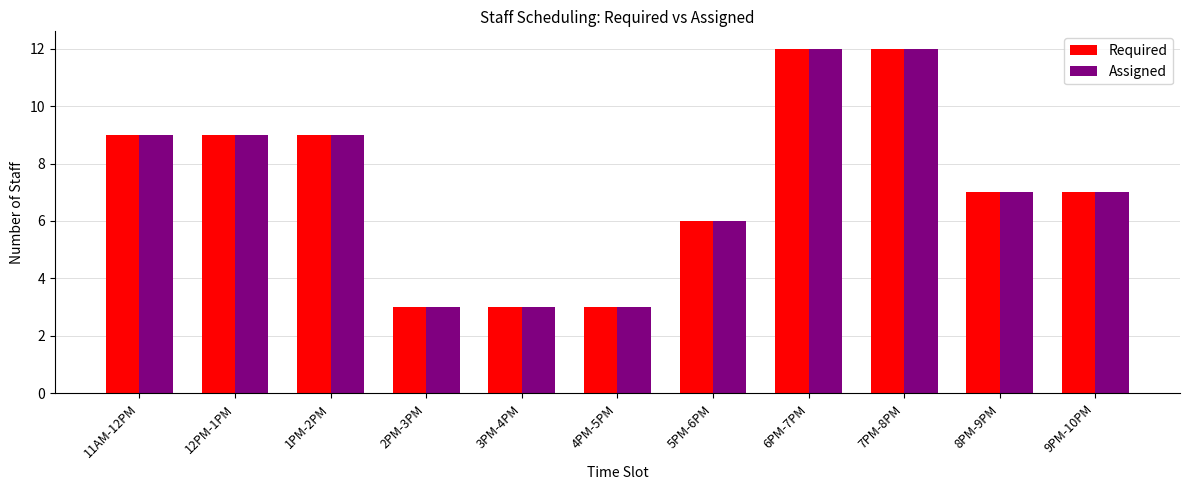

What is the maximum value for Required?

12